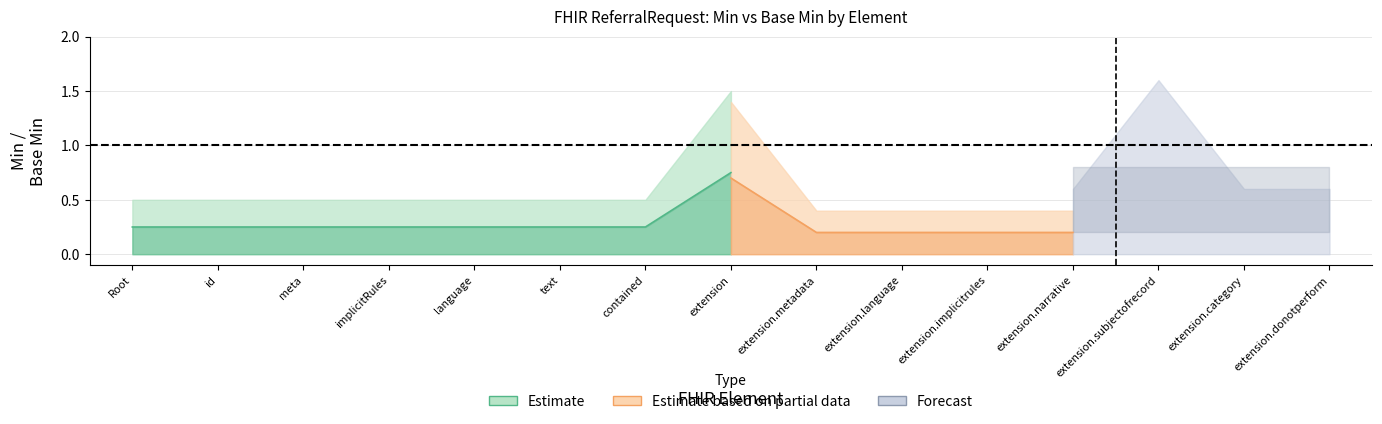

True or false: Min and Base_Min cross at least once.

False